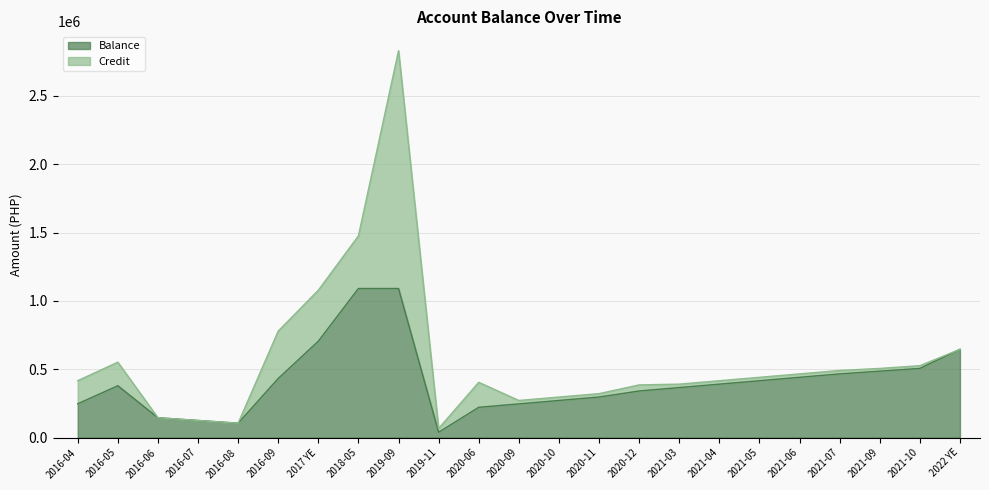

What position from the right is 2020-12?

9